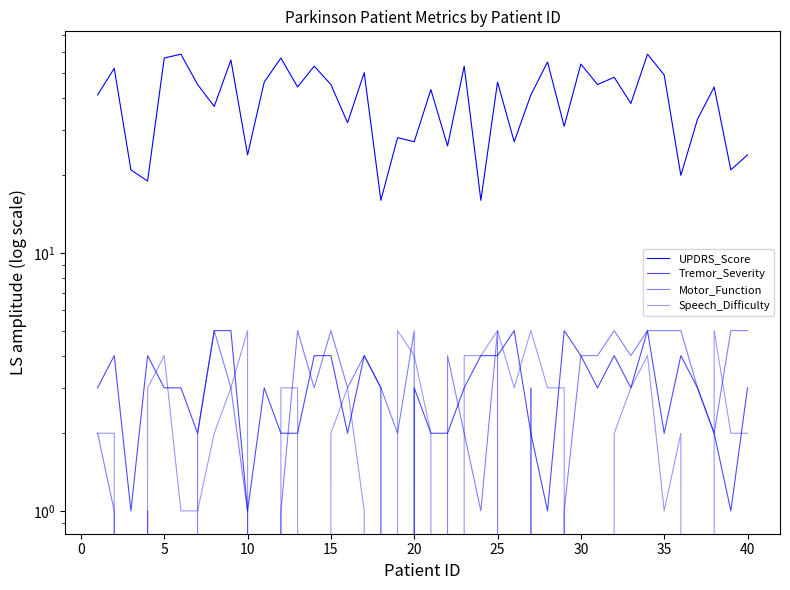

List the series in order of their peak value, highest first.

UPDRS_Score, Tremor_Severity, Motor_Function, Speech_Difficulty